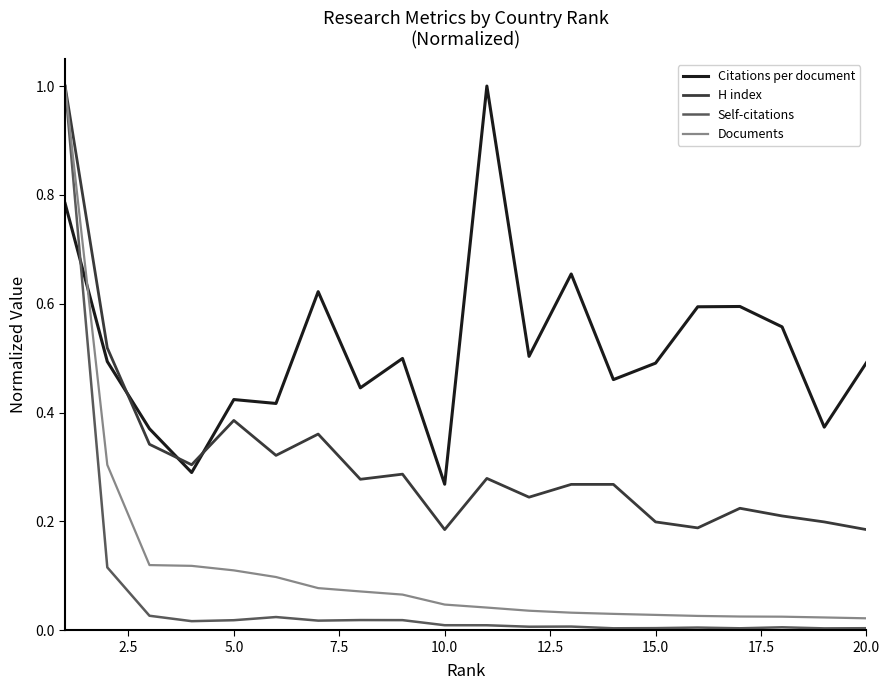

How many intersections are there between Documents and Citations per document?

1